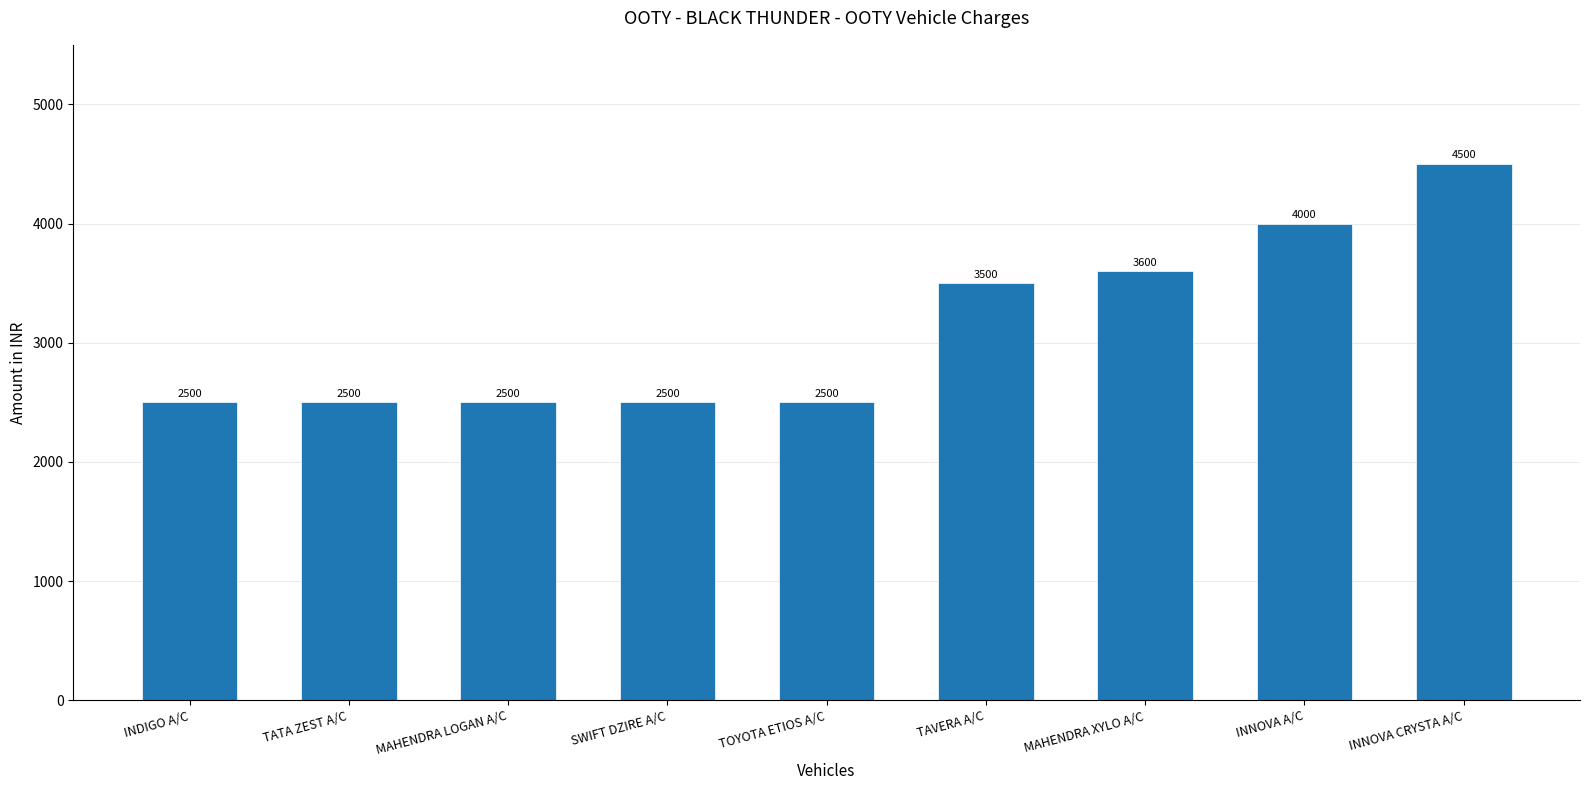

The value at MAHENDRA XYLO A/C is 844. True or false?

False